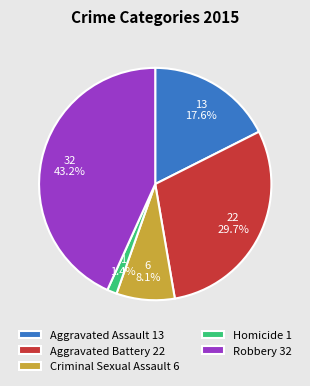

What is the largest slice in the pie chart?

Robbery